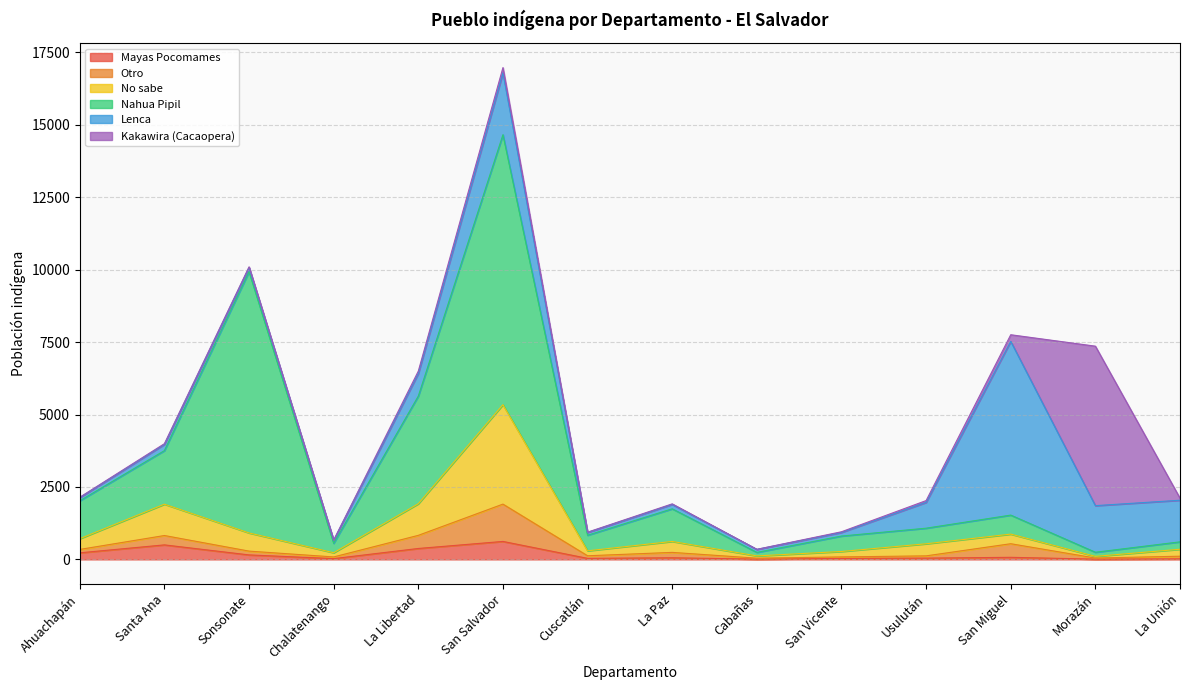

How many series are shown in this chart?

6